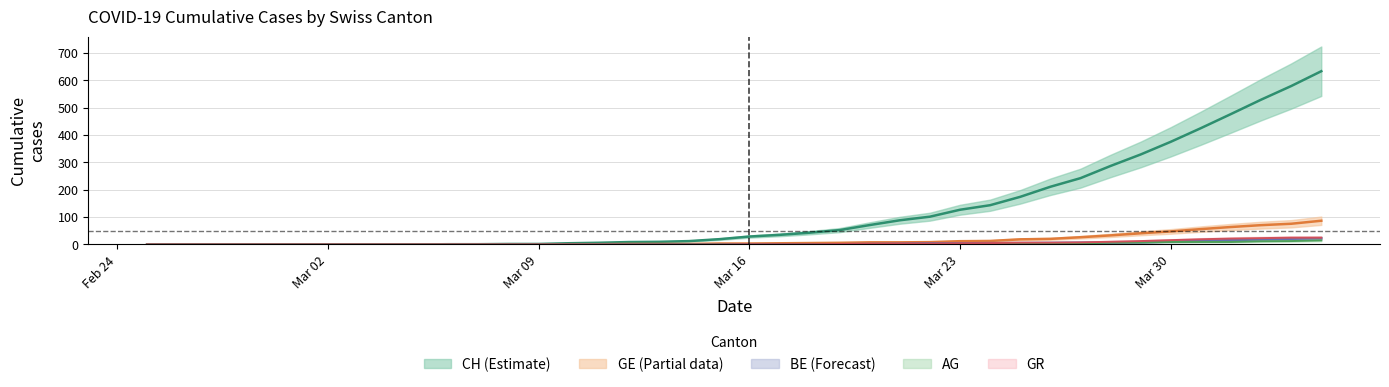

What are all the series names shown in the legend?

CH, GE, AG, GR, BE